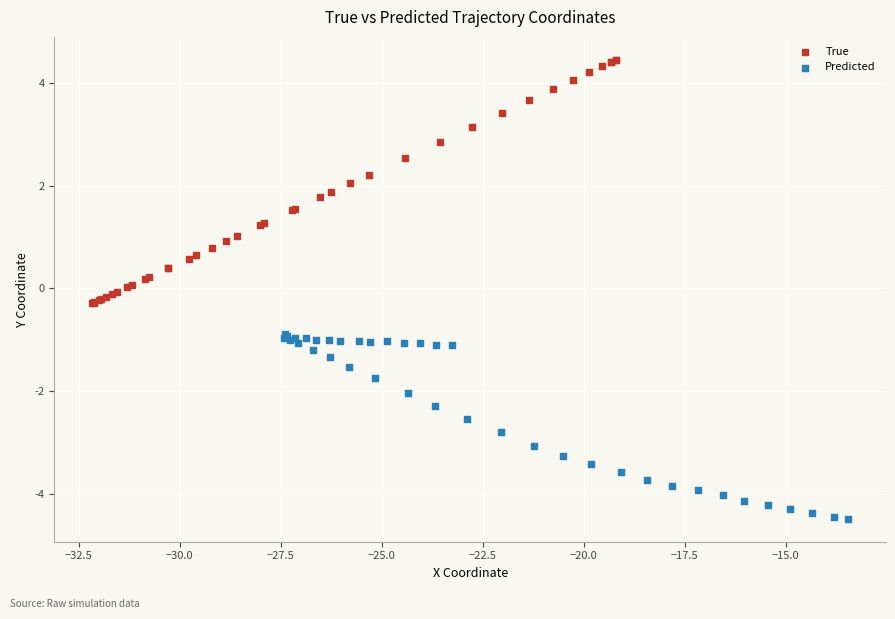

Which series has the largest Y range (max minus min)?

True